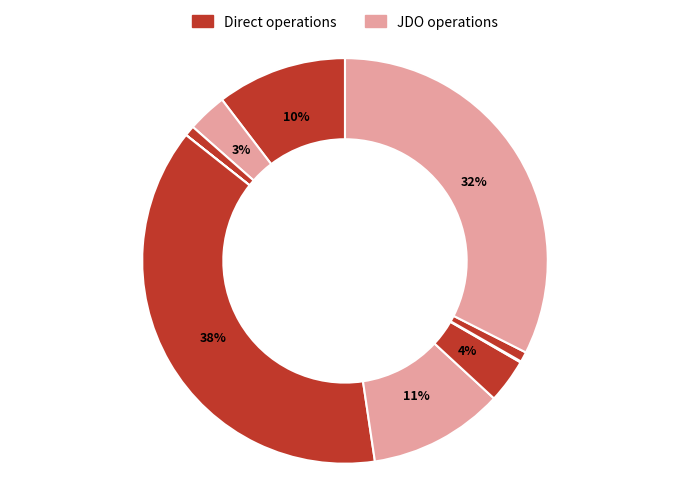

How many slices are in this pie chart?

10